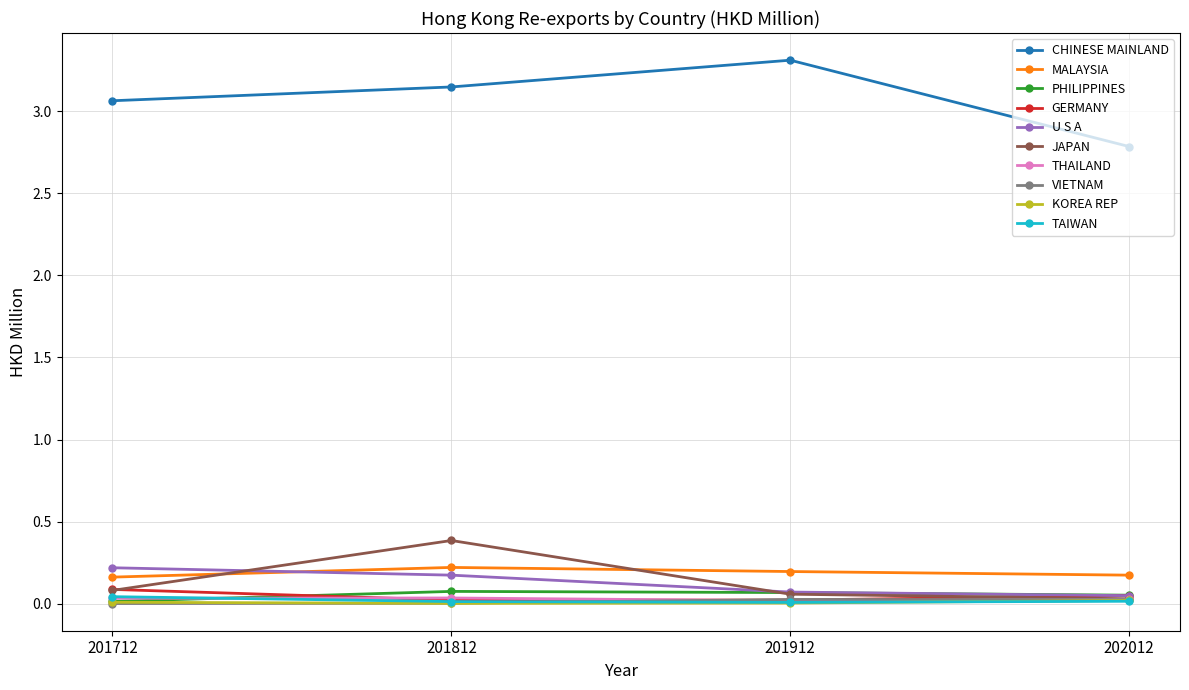

True or false: CHINESE MAINLAND and TAIWAN cross at least once.

False